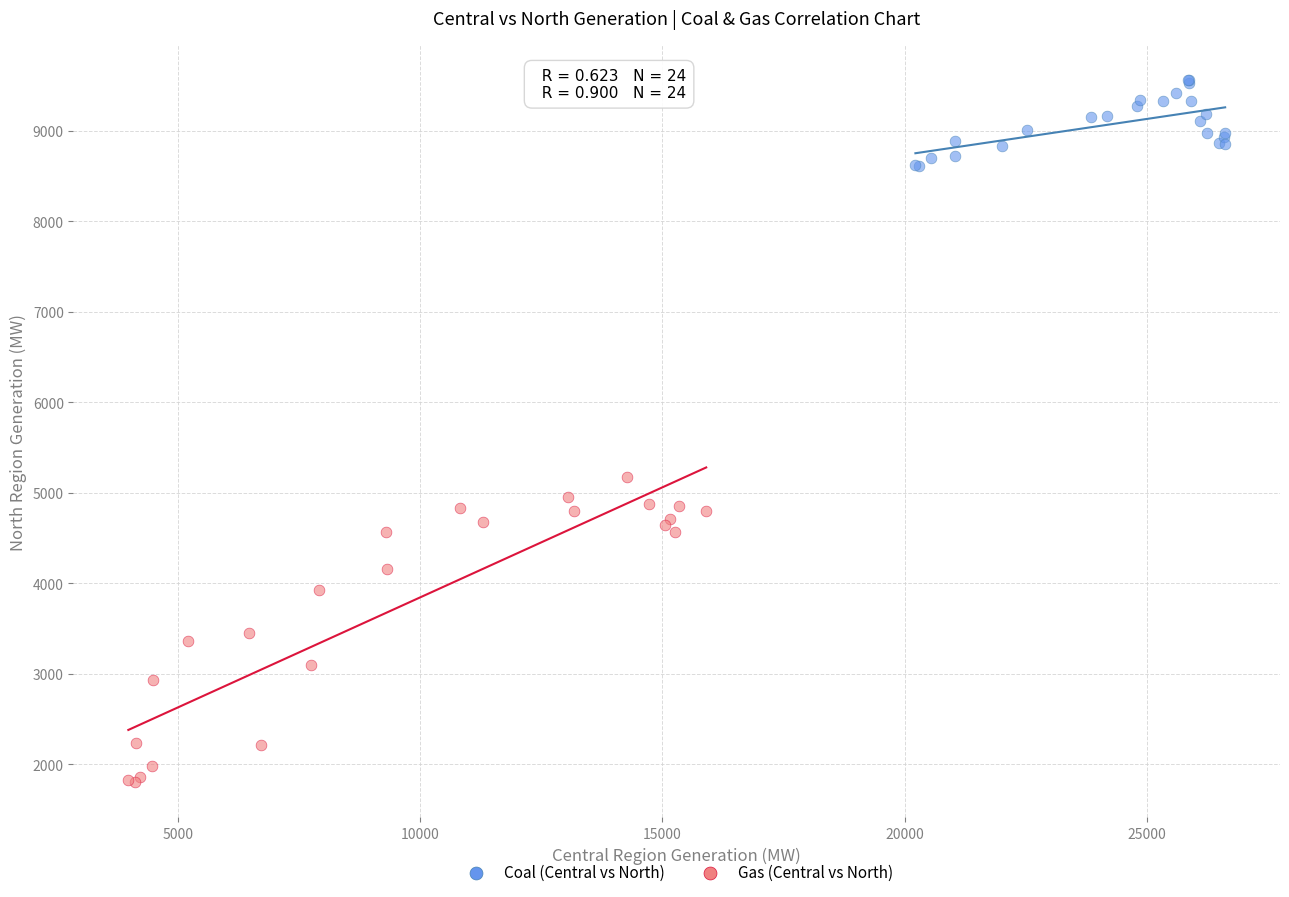

Which series reaches the minimum Y coordinate?

Gas (Central vs North)